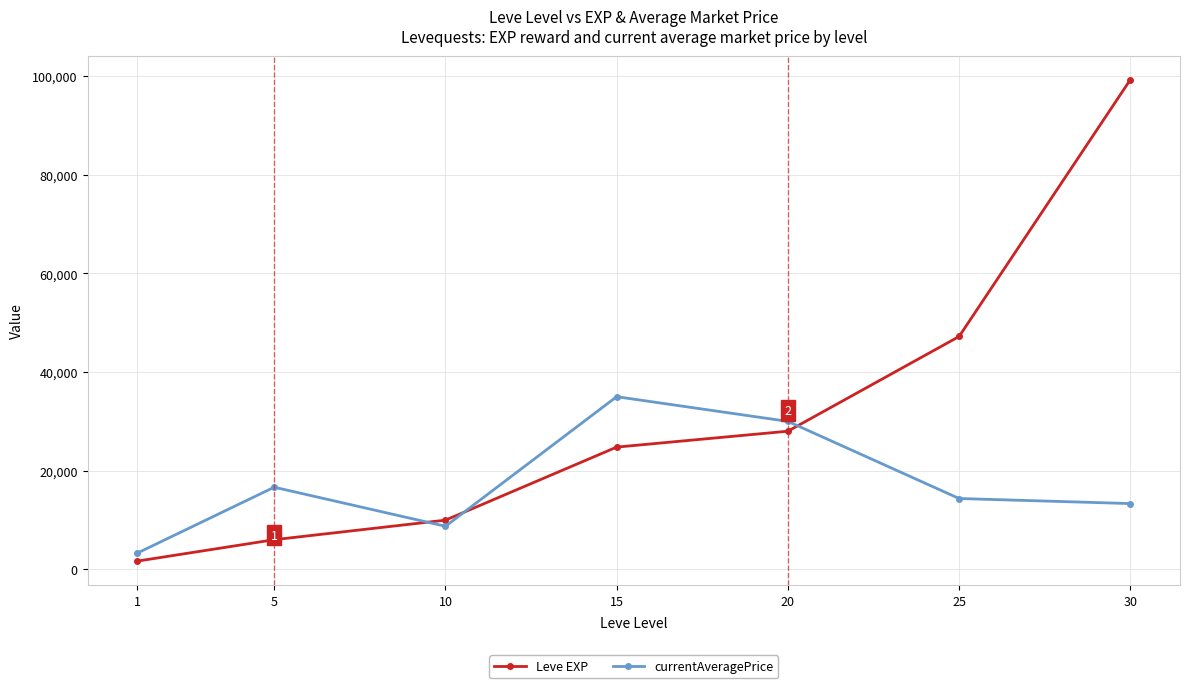

The value of currentAveragePrice at 30 is 13350. True or false?

True